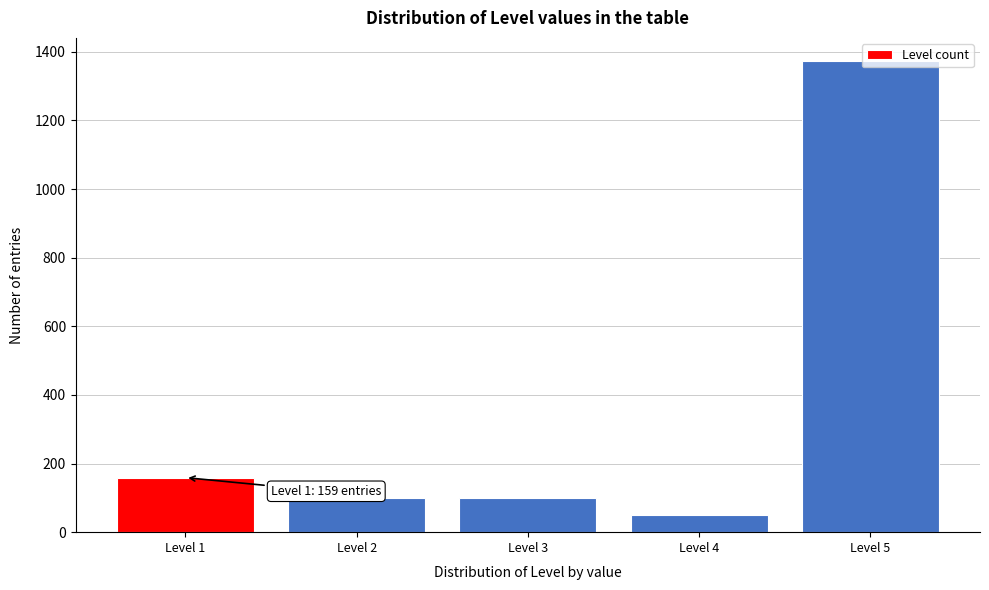

What is the value of the 2nd bar from the left?

100